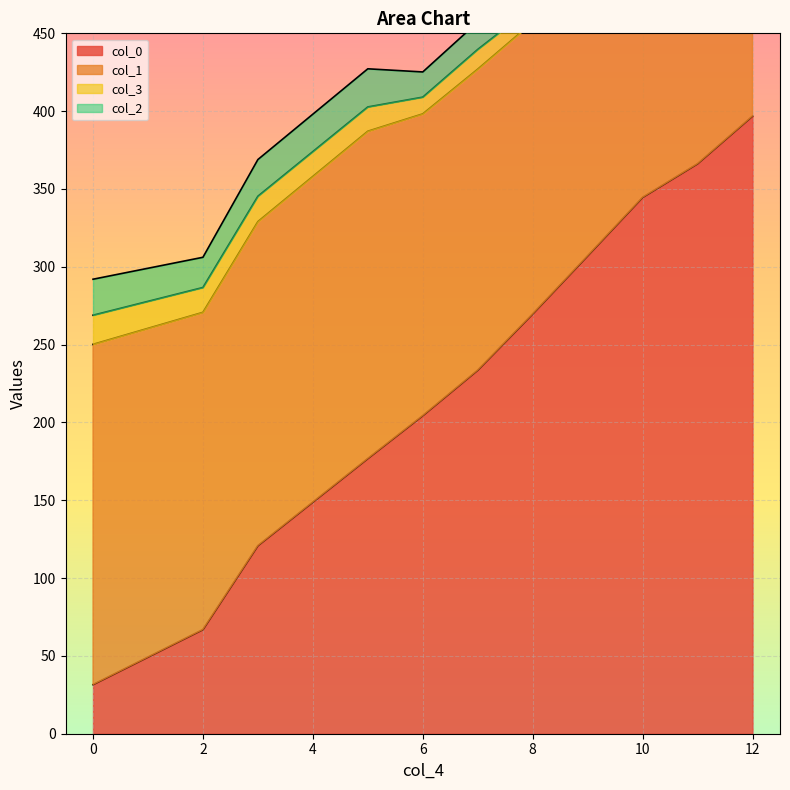

Count the number of data series in this chart.

4